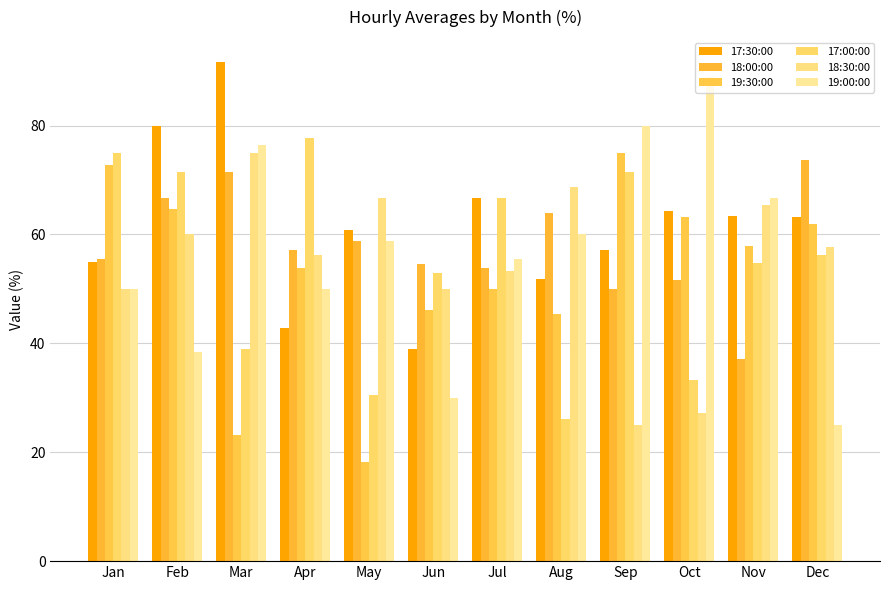

Reading left to right, list all the values displayed in this chart.

17:30:00: 55.0	80.0	91.7	42.9	60.9	38.9	66.7	51.9	57.1	64.3	63.3	63.2
18:00:00: 55.6	66.7	71.4	57.1	58.8	54.5	53.9	64.0	50.0	51.7	37.0	73.7
19:30:00: 72.7	64.7	23.1	53.9	18.2	46.1	50.0	45.5	75.0	63.2	57.9	61.9
17:00:00: 75.0	71.4	38.9	77.8	30.4	52.9	66.7	26.1	71.4	33.3	54.8	56.2
18:30:00: 50.0	60.0	75.0	56.2	66.7	50.0	53.3	68.8	25.0	27.3	65.4	57.7
19:00:00: 50.0	38.5	76.5	50.0	58.8	30.0	55.6	60.0	80.0	88.9	66.7	25.0